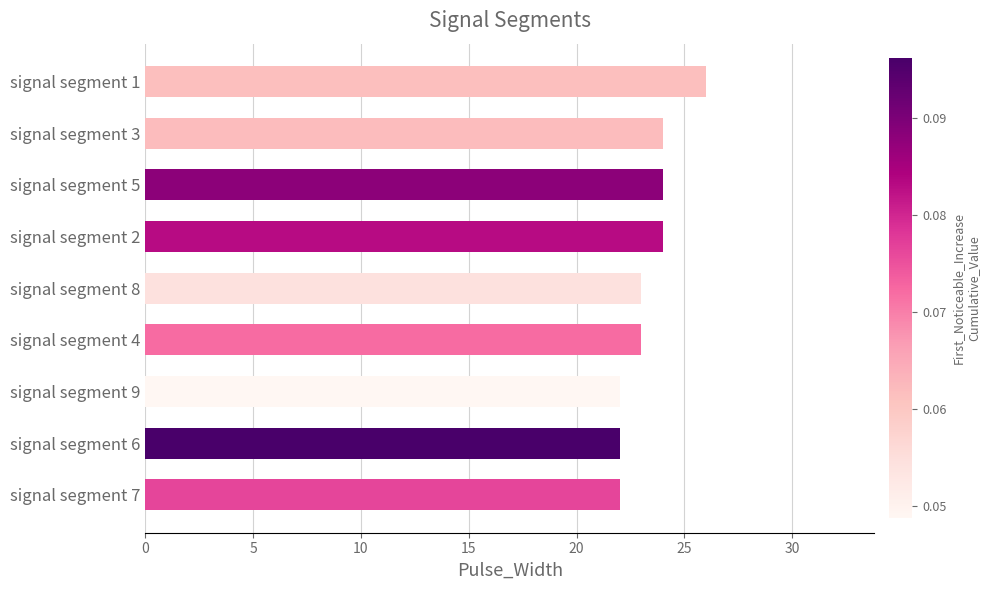

How many values are between 22 and 24?

8